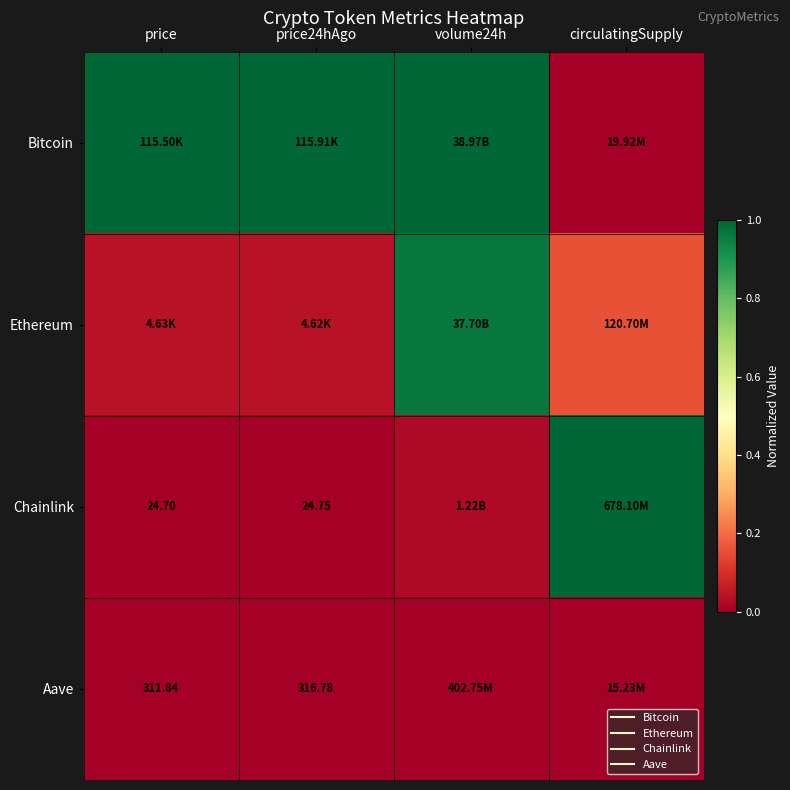

Is it true that Bitcoin equals 1.3 at volume24h?

False